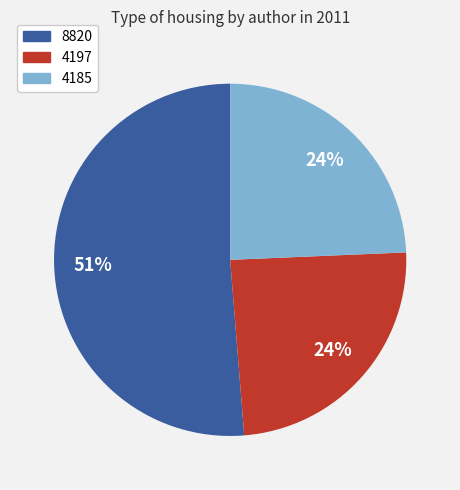

Is there a majority slice in this chart?

Yes